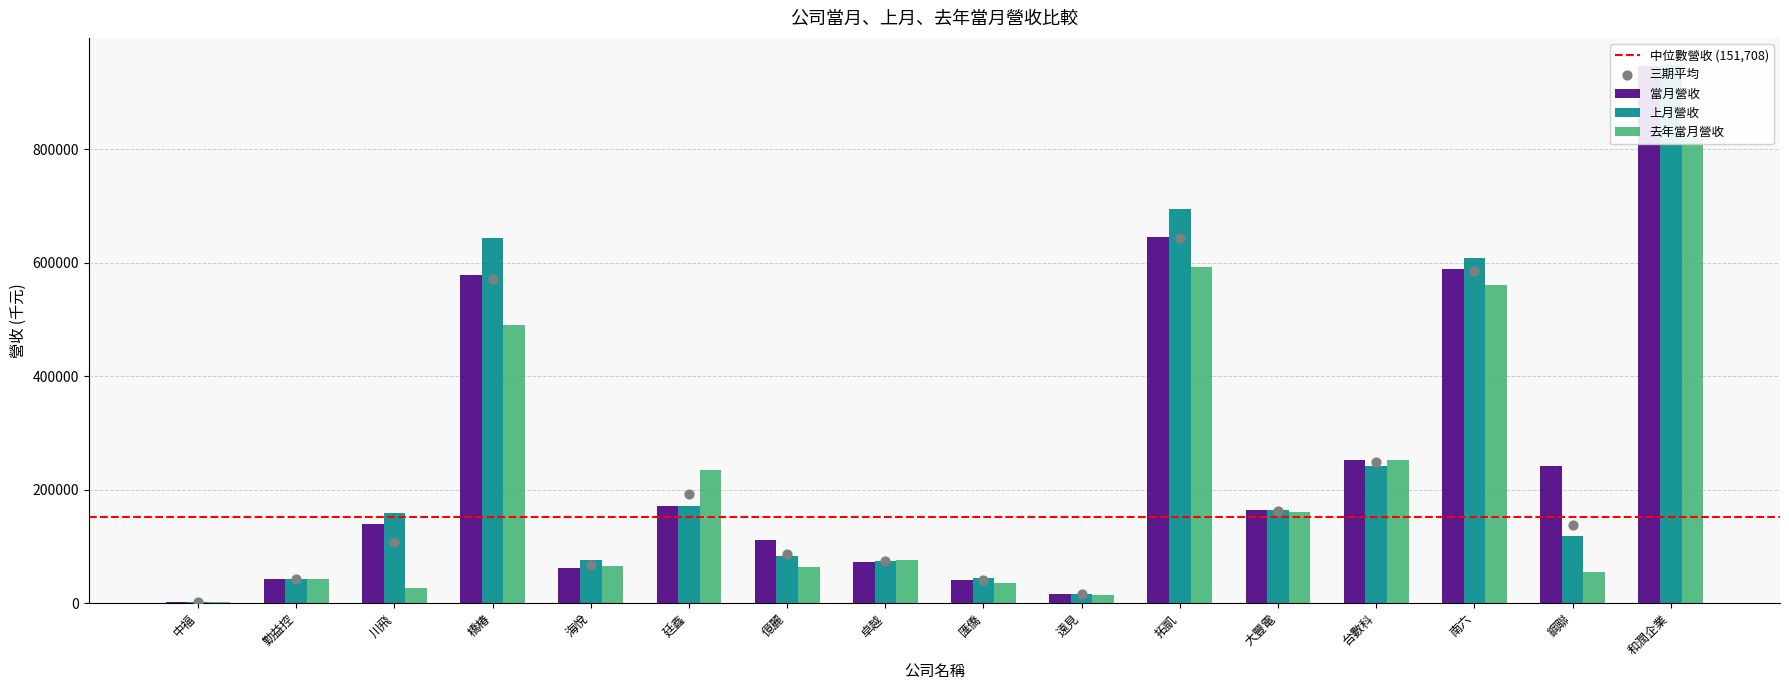

Which series reaches the maximum Y coordinate?

上月營收